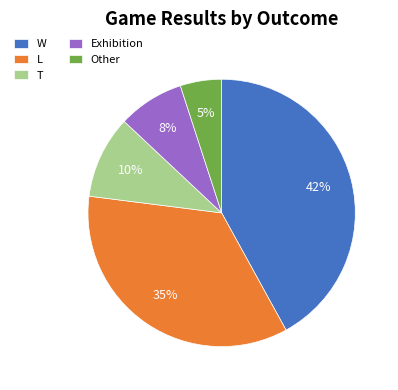

Which slice is the largest?

W